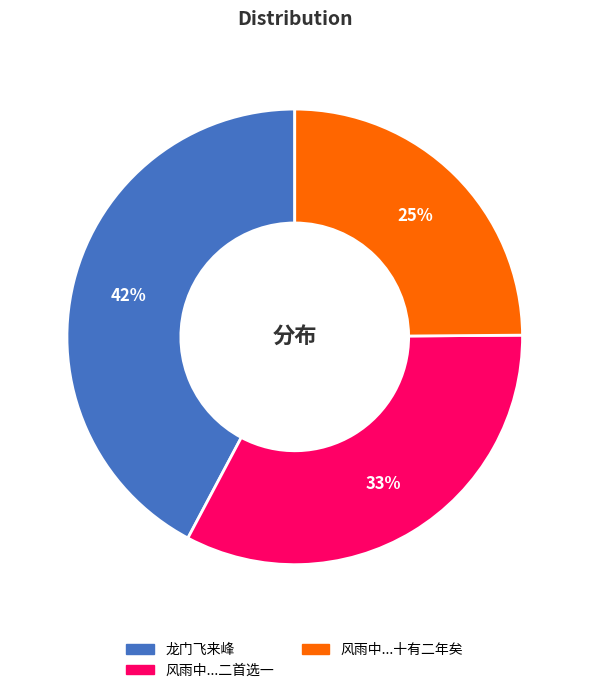

Between 风雨中...十有二年矣 and 龙门飞来峰, which is larger?

龙门飞来峰